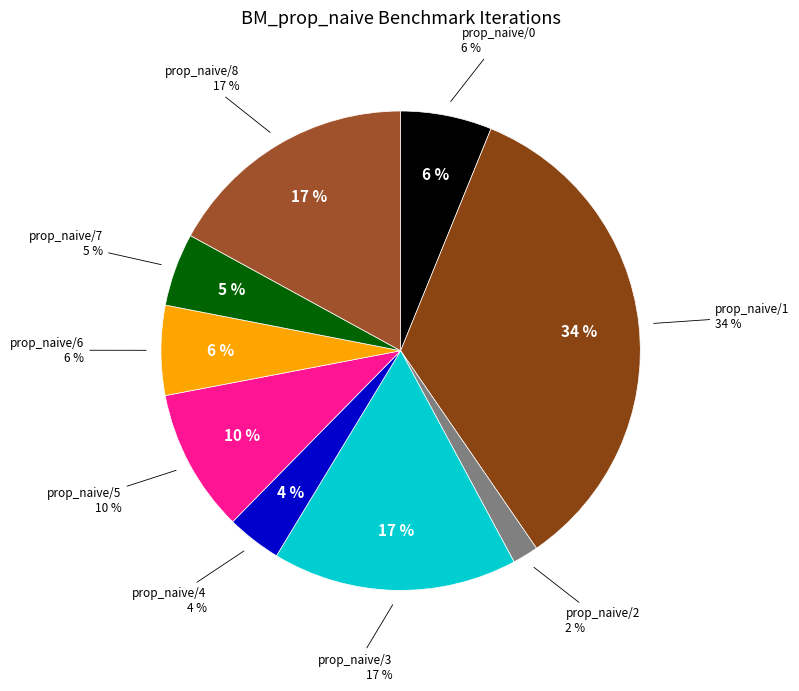

Is BM_prop_naive/0 the majority of the pie?

No